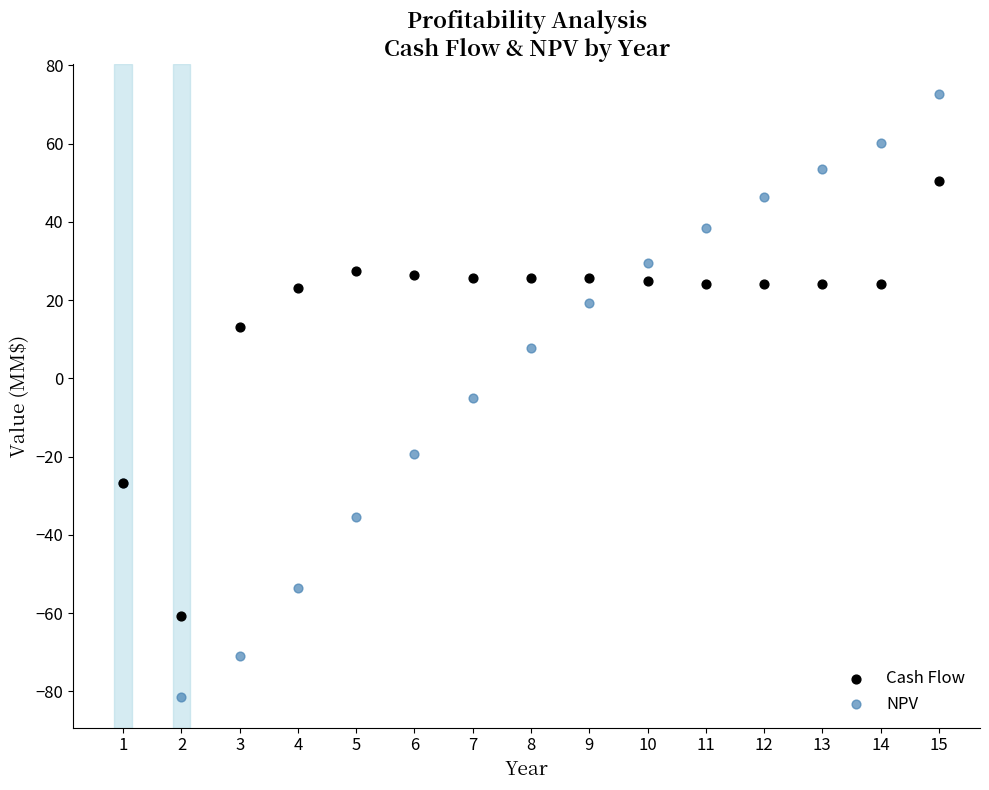

Which series reaches the maximum Y coordinate?

NPV